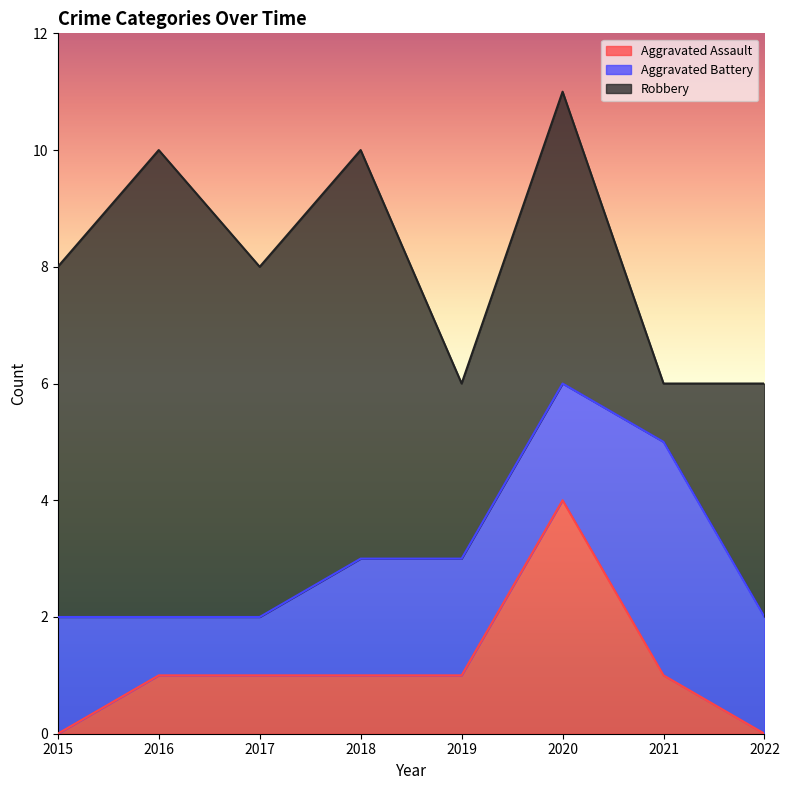

Which series ends up on top after the final intersection of Aggravated Assault and Aggravated Battery?

Aggravated Battery